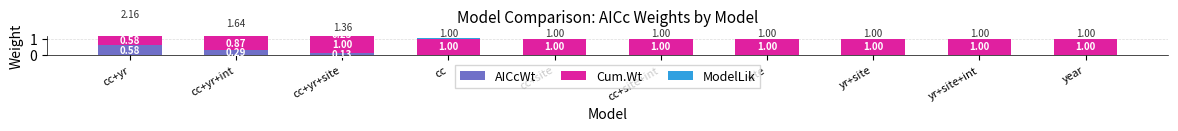

What value does the ModelLik series have at cc+yr?

1.0